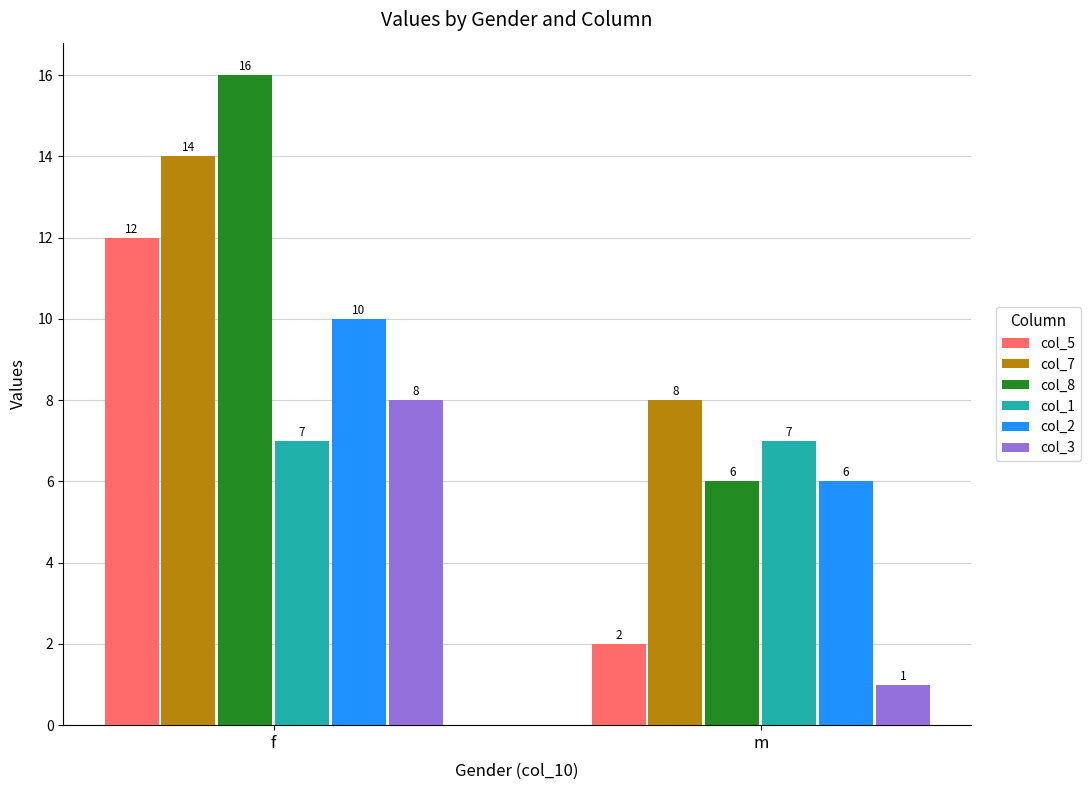

How many categories are shown in the chart?

2